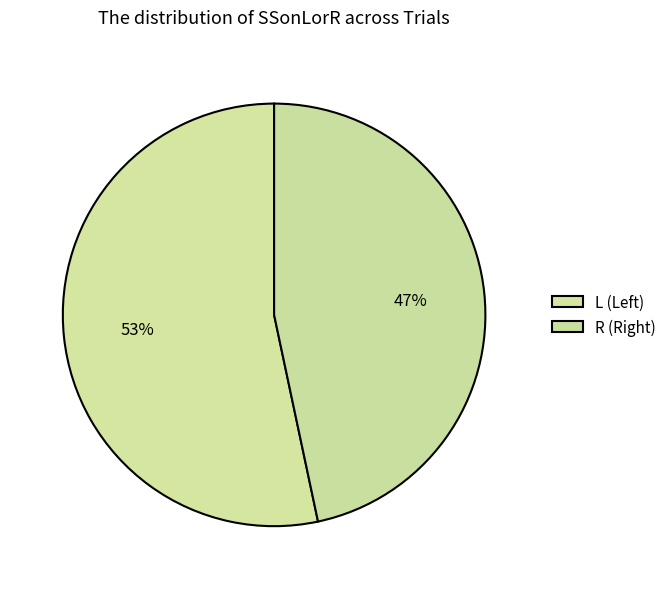

What is the majority slice?

L